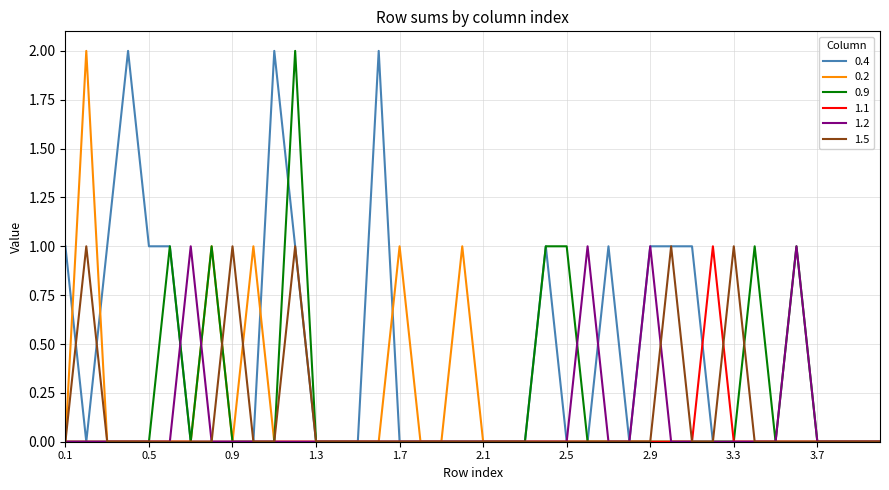

The value of 1.2 at 2.1 is 0. True or false?

True